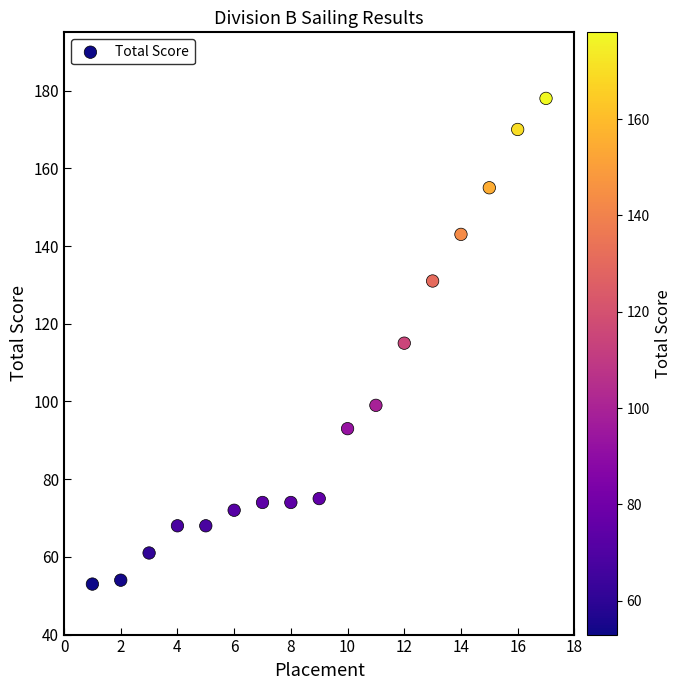

What is the range of X values (max minus min)?

16